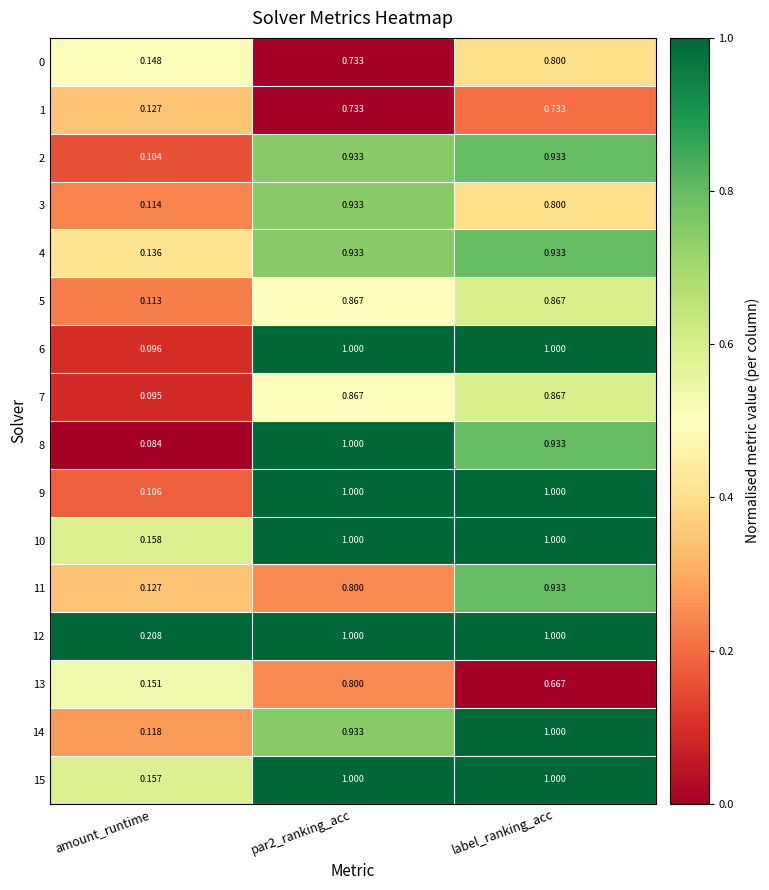

Where is 4 nearest to the value 0?

amount_runtime